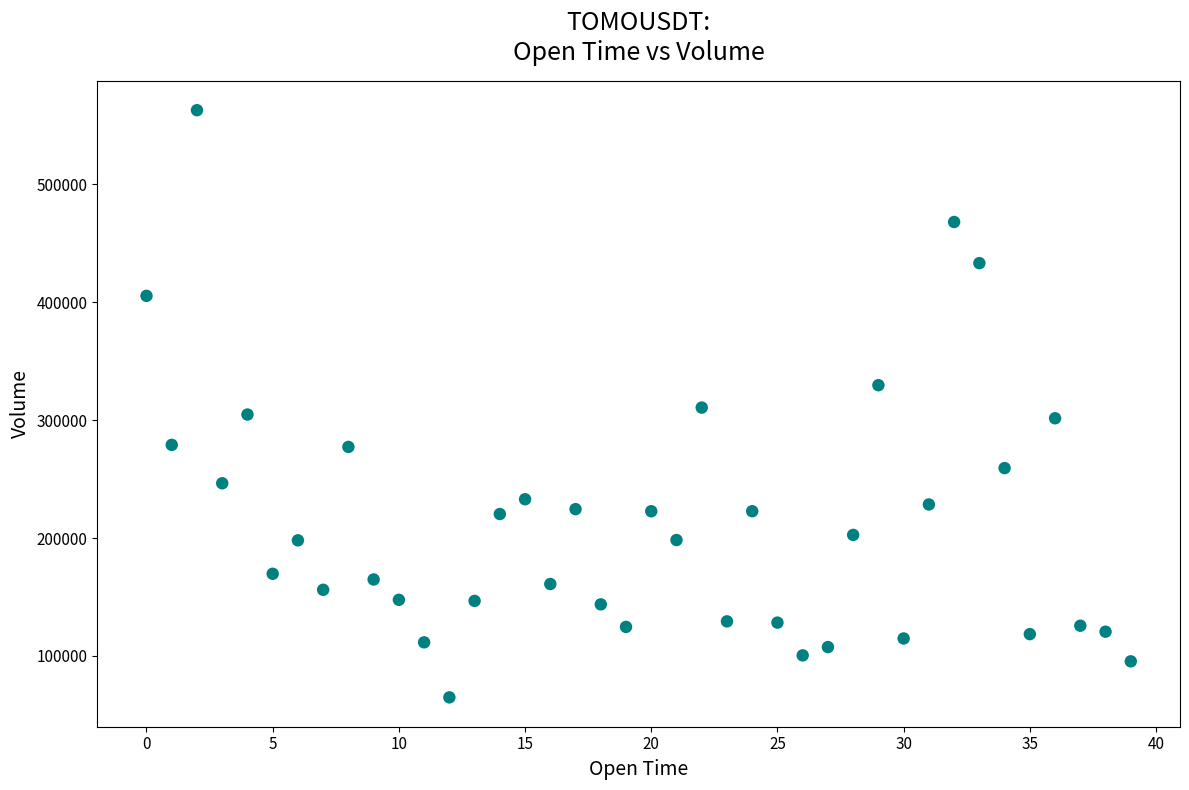

What is the range of Y values (max minus min)?

497946